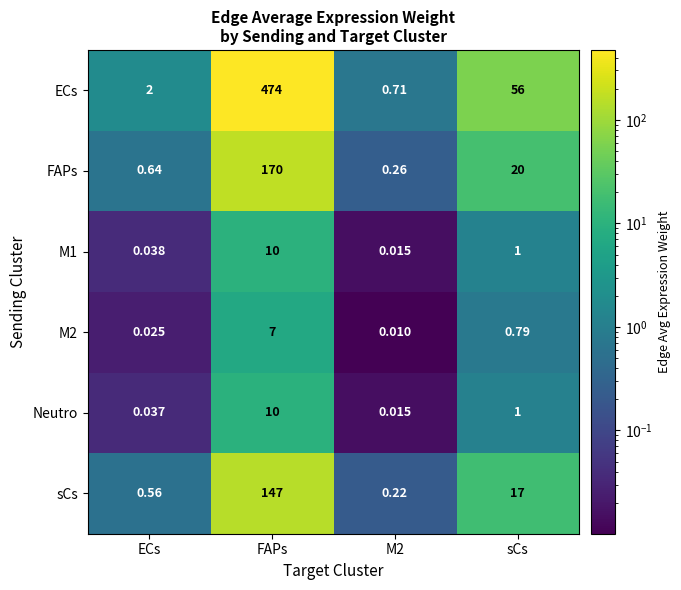

Rank the series at ECs from highest to lowest value.

ECs, FAPs, sCs, M1, Neutro, M2